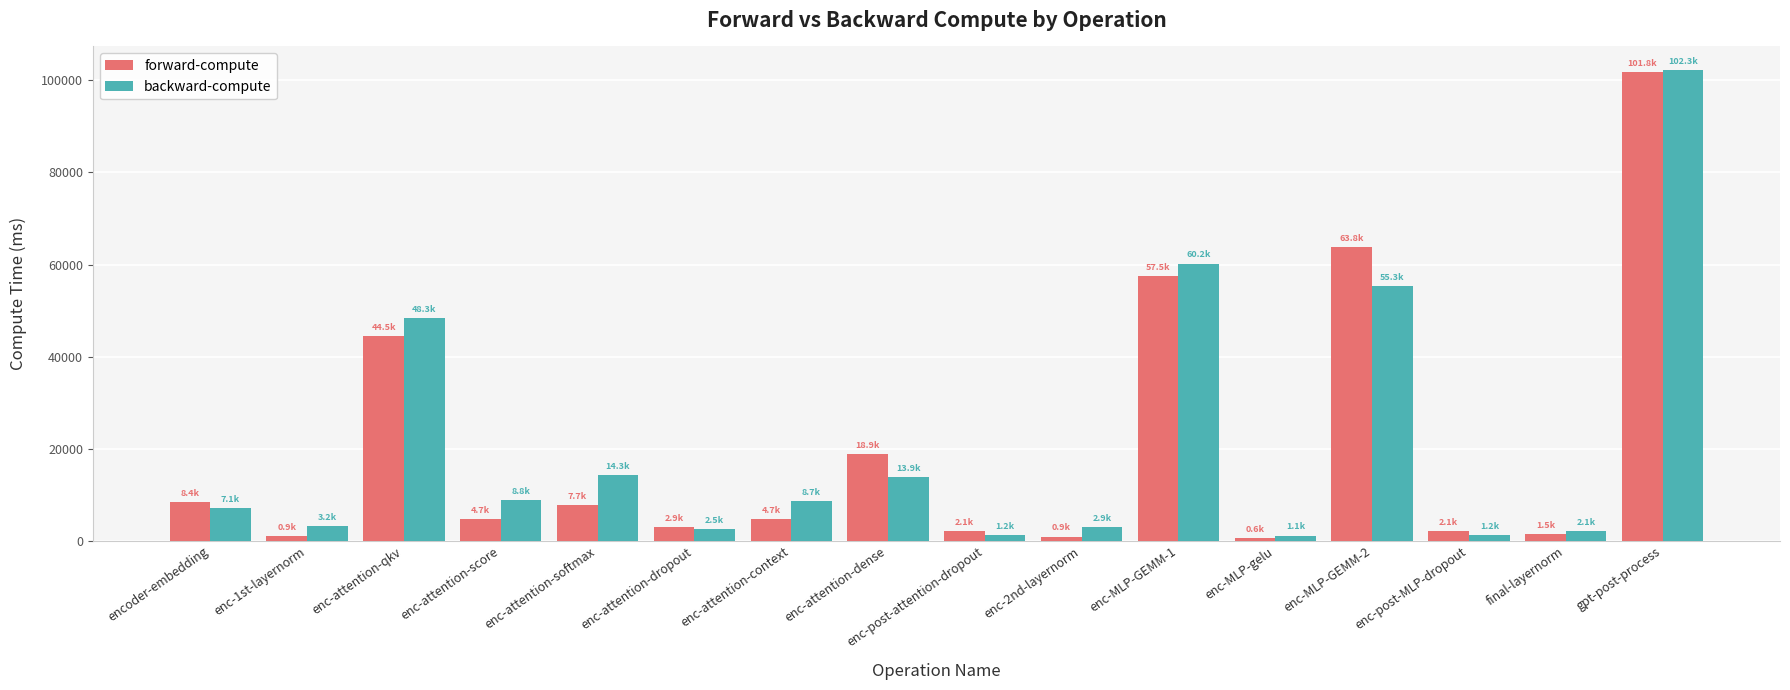

What is the total value across all series at enc-1st-layernorm?

4127.2